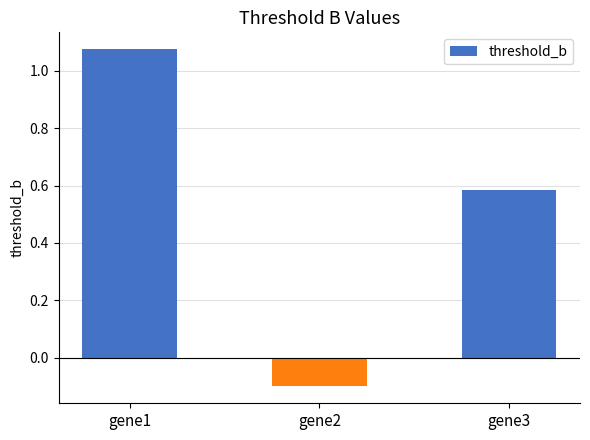

What is the change in value from gene2 to gene3?

+0.7